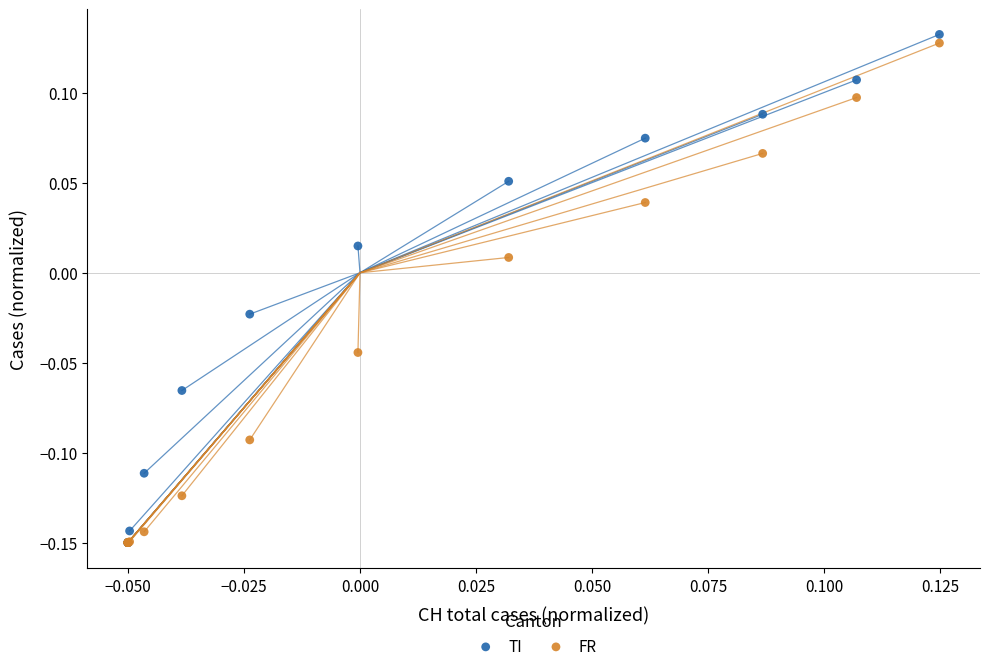

Which series has the largest Y range (max minus min)?

TI